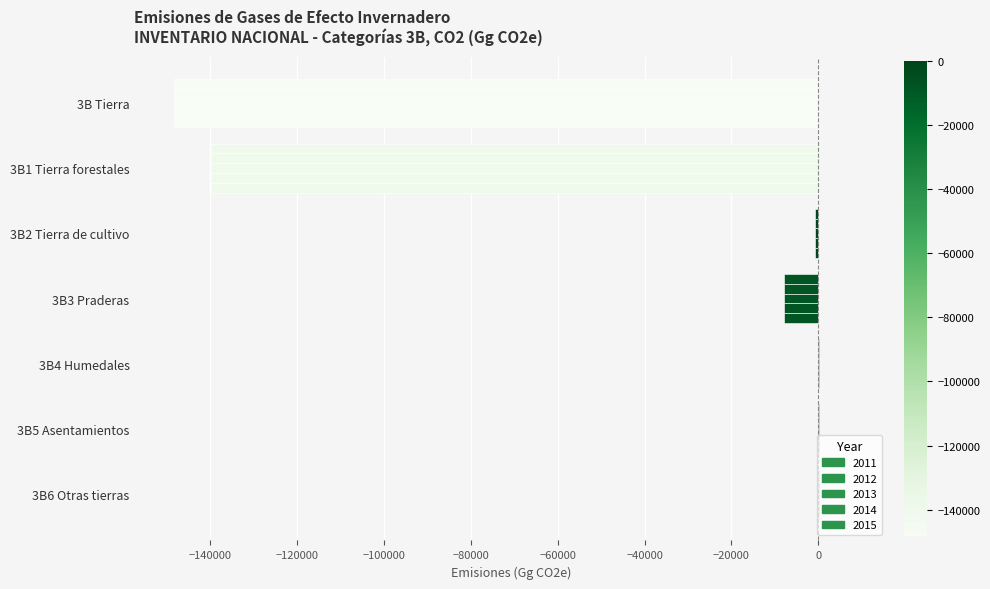

Reading left to right, extract all data points from this chart.

2011: -148346.1	-139970.1	-876.0	-7836.4	44.6	137.6	154.4
2012: -148346.1	-139970.1	-876.0	-7836.4	44.6	137.6	154.4
2013: -148346.1	-139970.1	-876.0	-7836.4	44.6	137.6	154.4
2014: -148346.1	-139970.1	-876.0	-7836.4	44.6	137.6	154.4
2015: -148346.1	-139970.1	-876.0	-7836.4	44.6	137.6	154.4